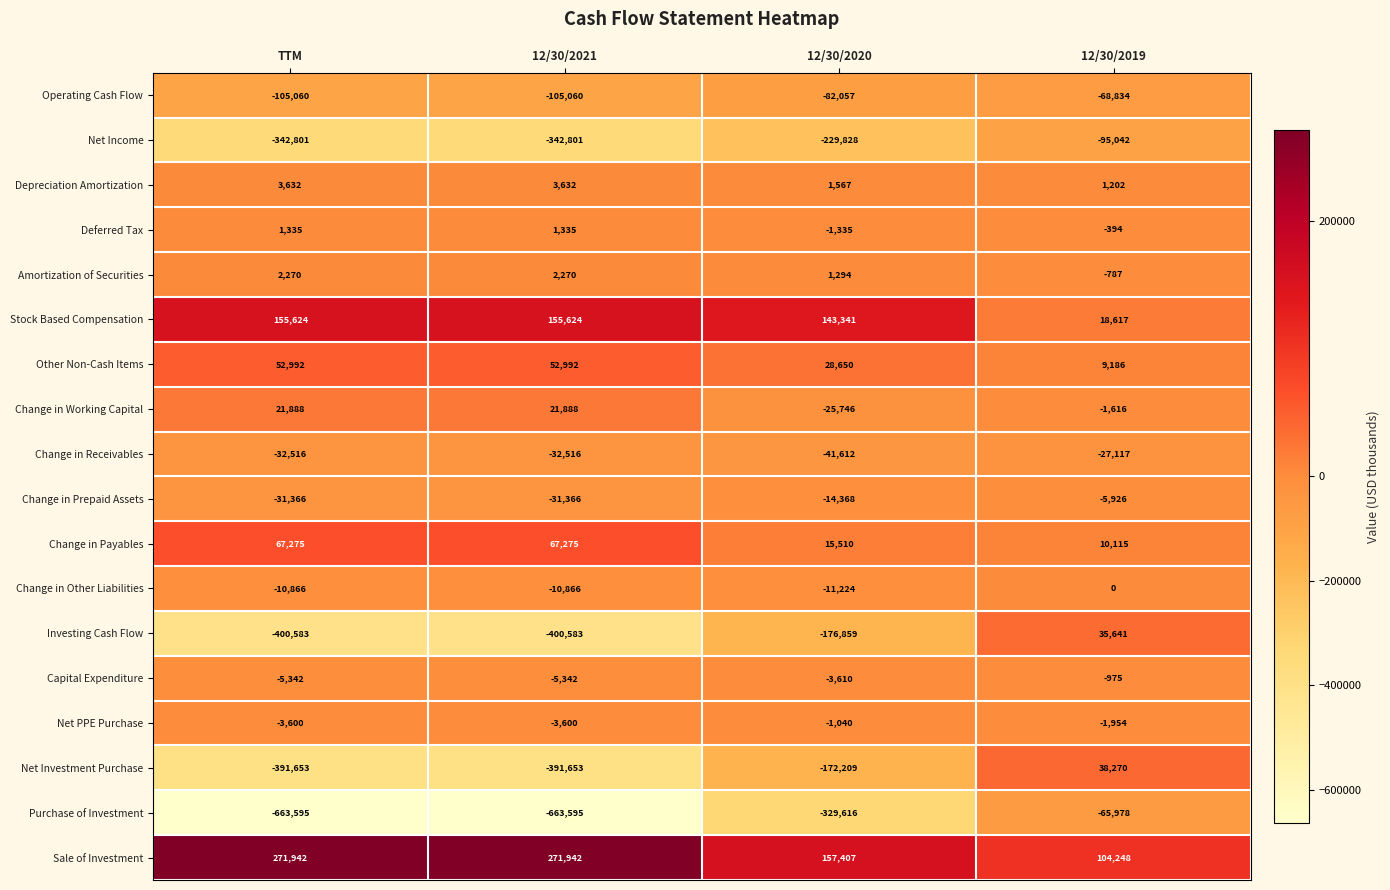

What is the difference between the second highest and minimum values in the Change in Prepaid Assets series?

16998